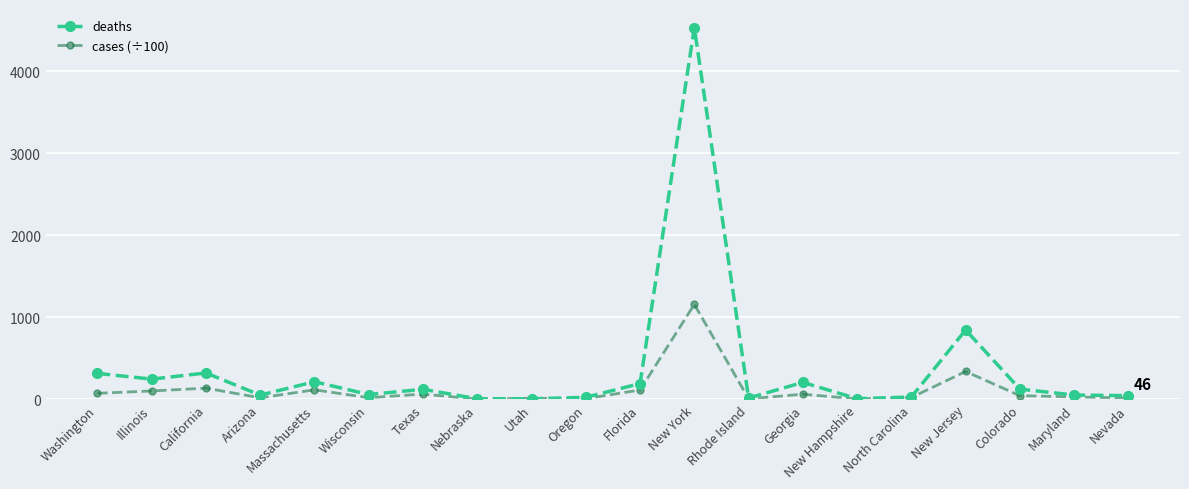

True or false: deaths has more than 0 points higher than both neighbors.

True